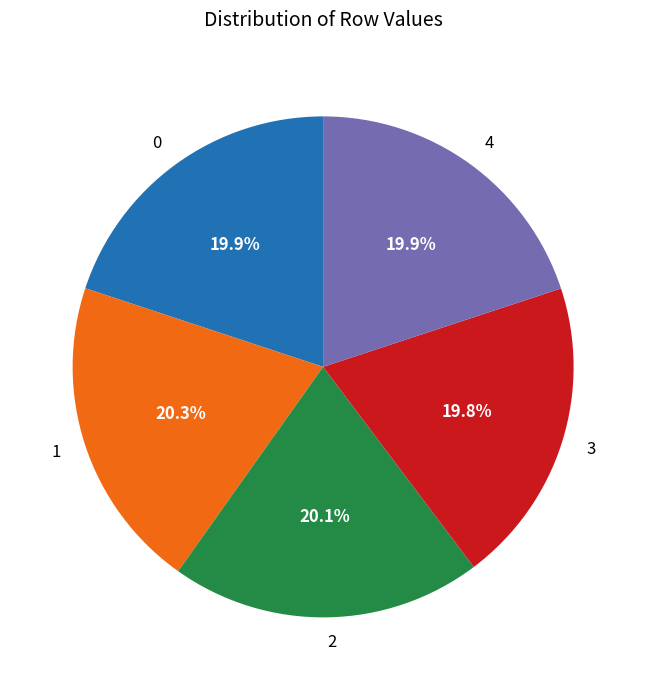

Combined, what portion of the pie is 3 and 2?

39.9%